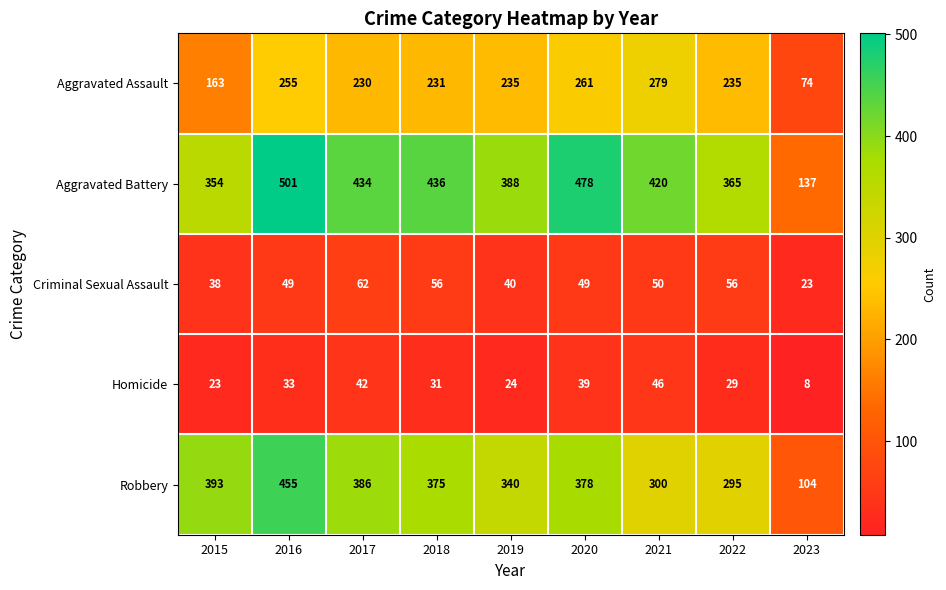

The Homicide series shows 8 at 2023. True or false?

True